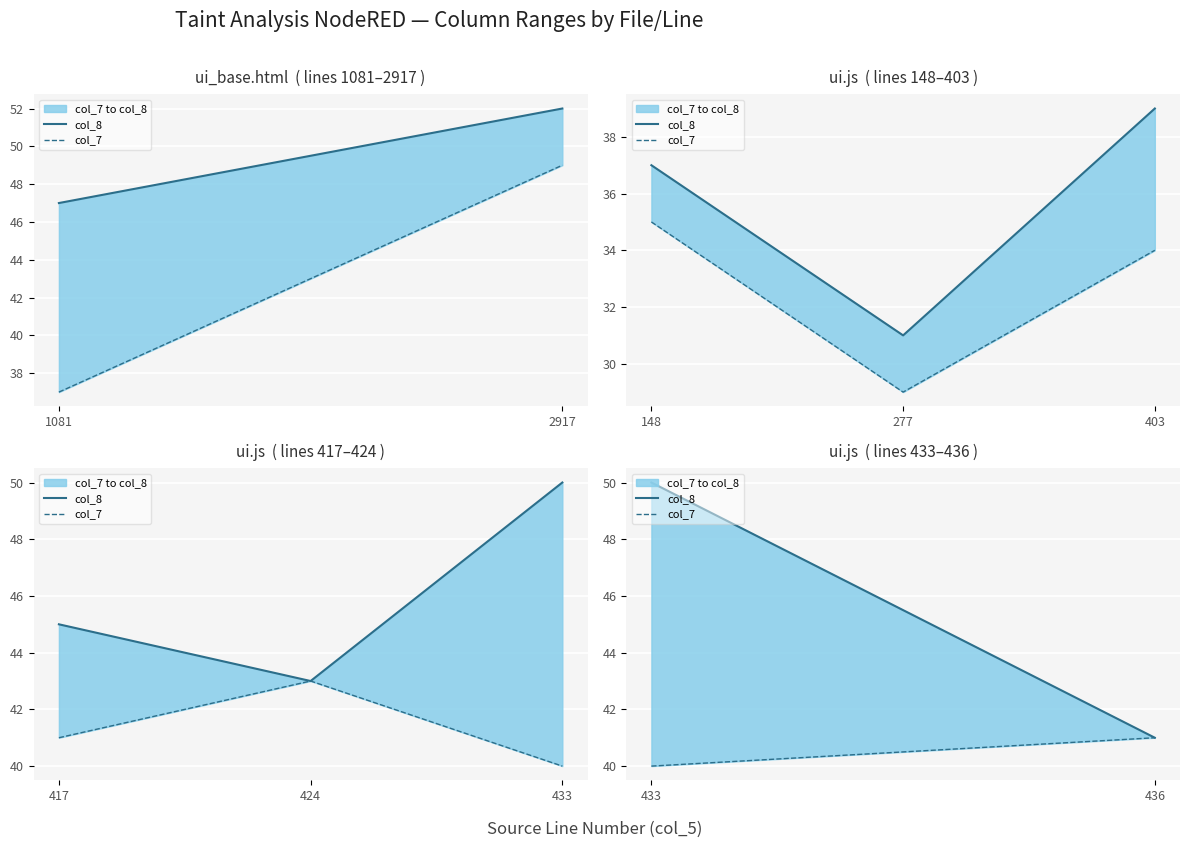

How many col_7 values are between 40 and 41?

2